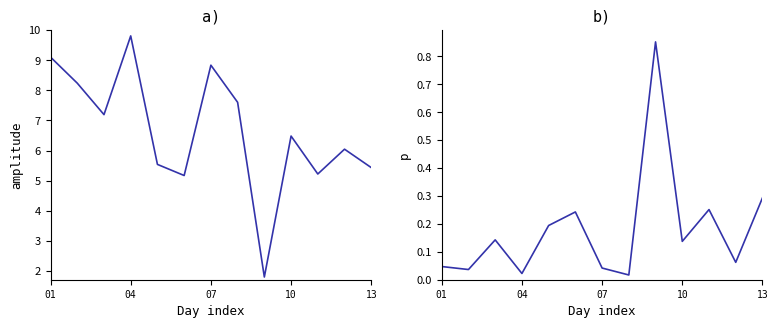

Which series has the largest total across all categories?

amplitude